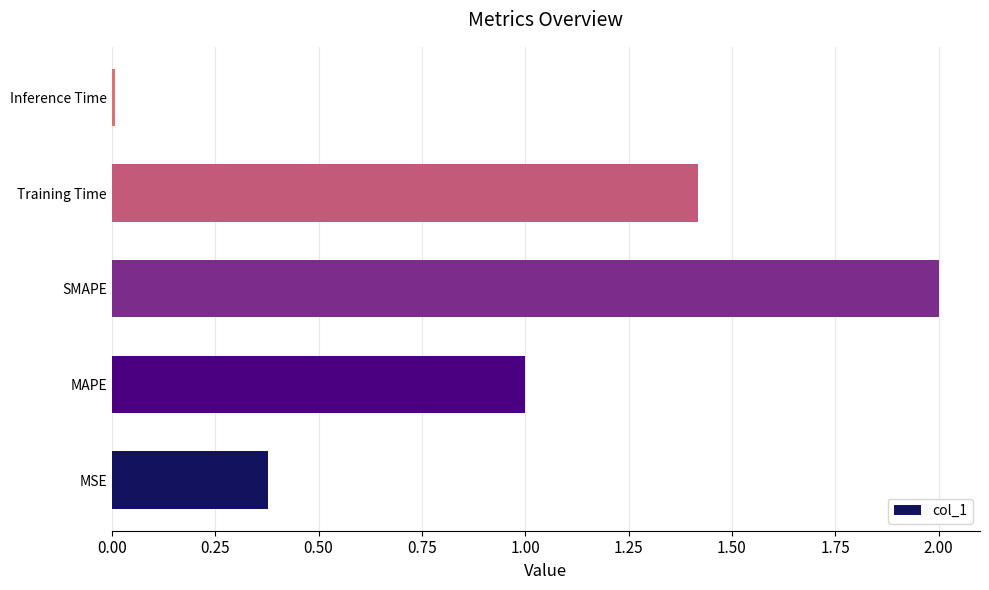

Read the value at MAPE.

1.0